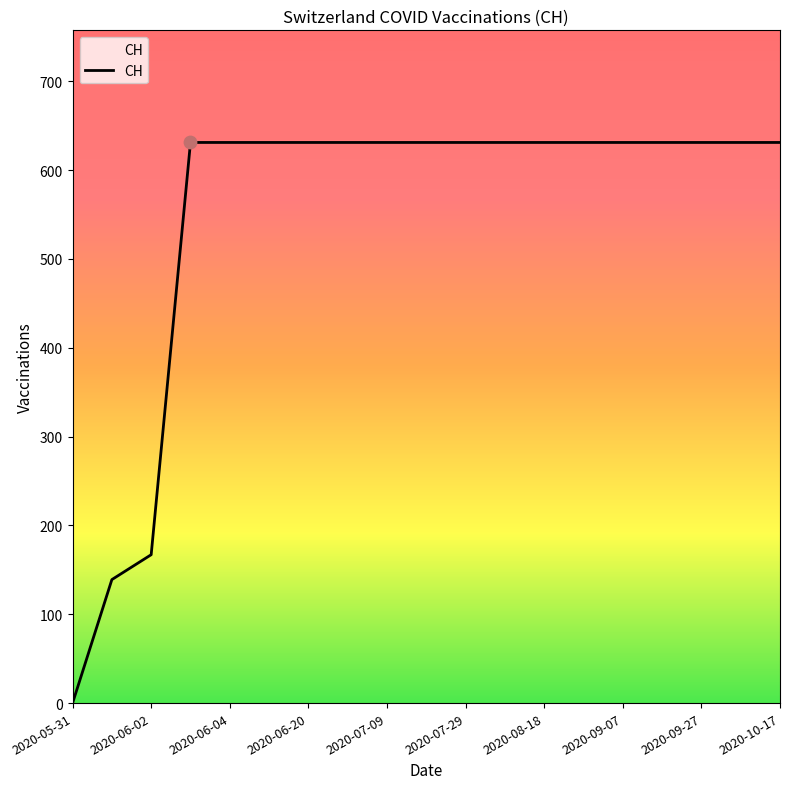

What is the greatest value displayed?

631